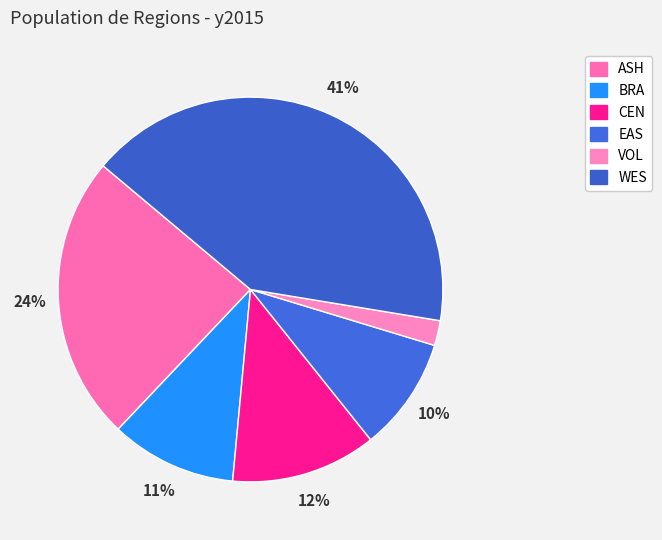

Between CEN and BRA, which is larger?

CEN